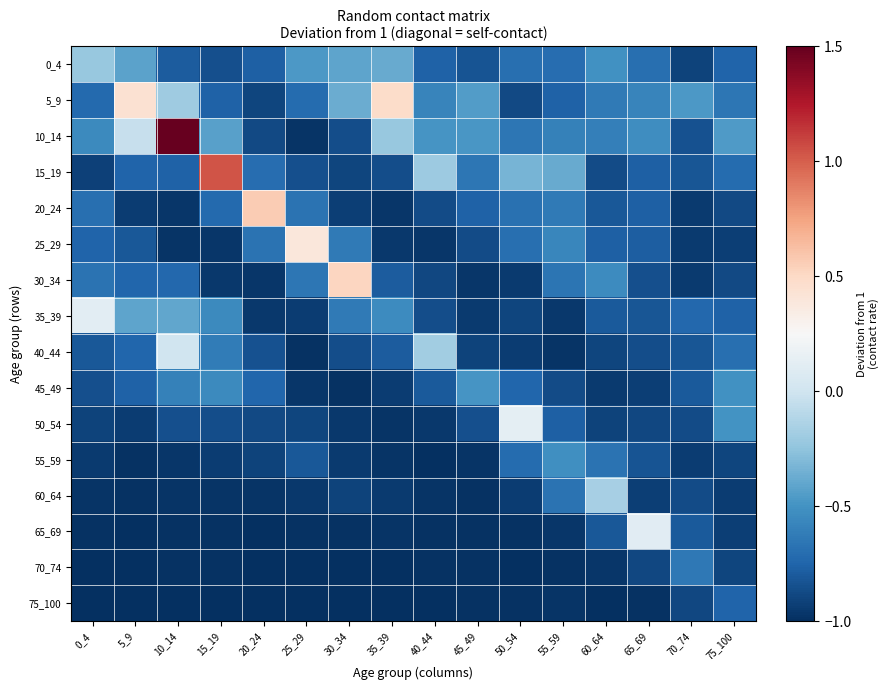

Which series has the widest spread of values?

10_14